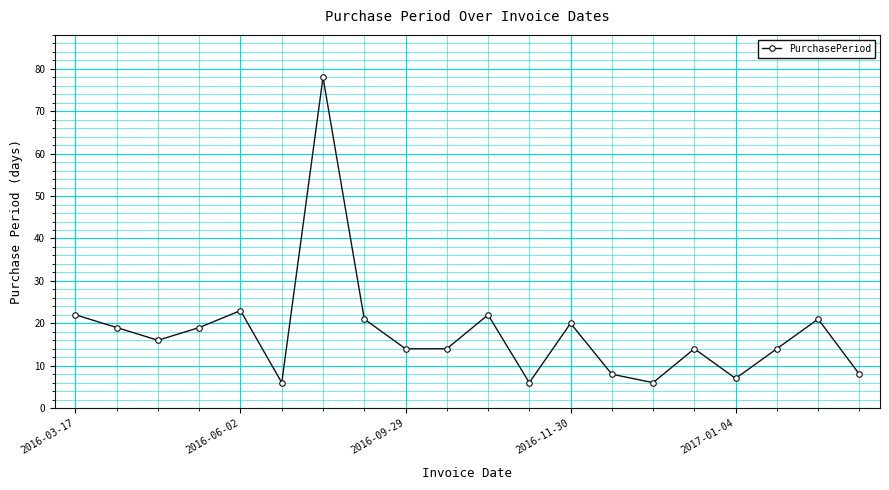

How many lines are shown in the chart?

1